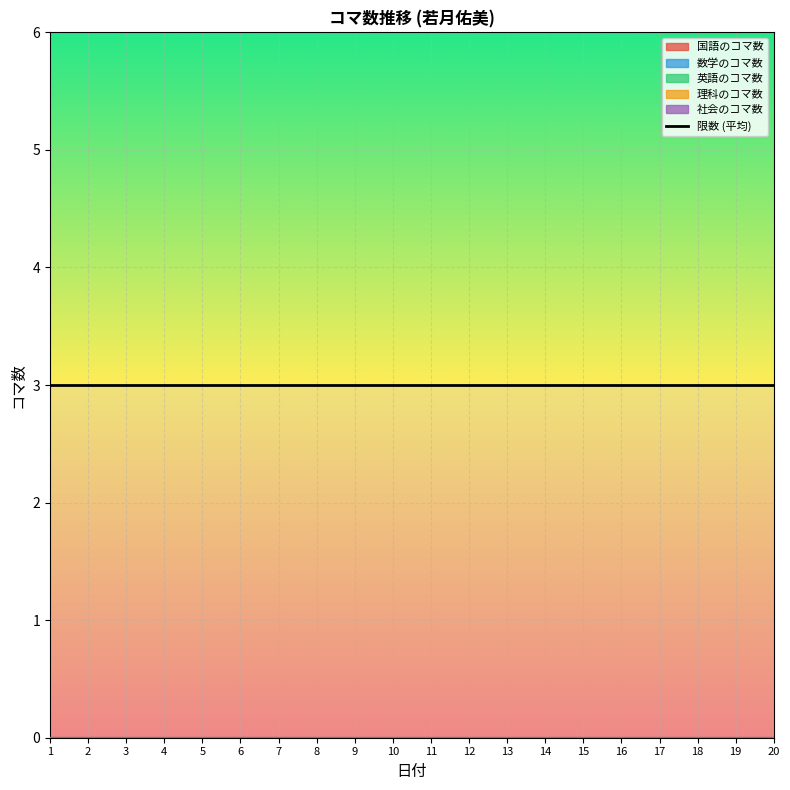

Does the chart display data point markers on the line(s)?

No